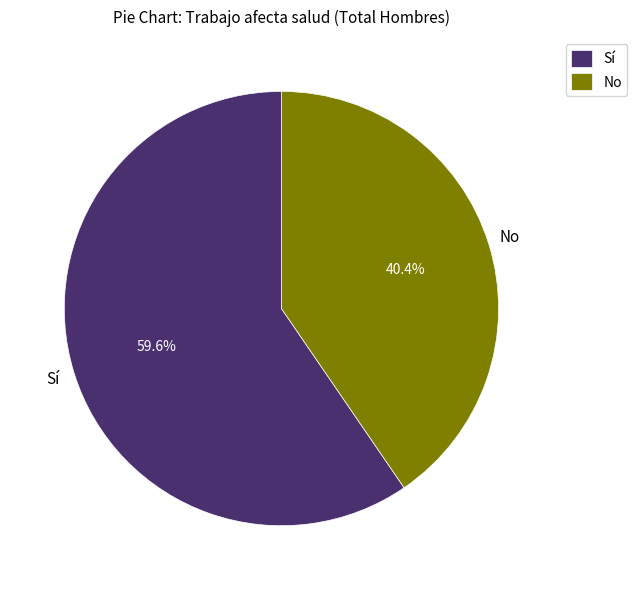

Is there a majority slice in this chart?

Yes